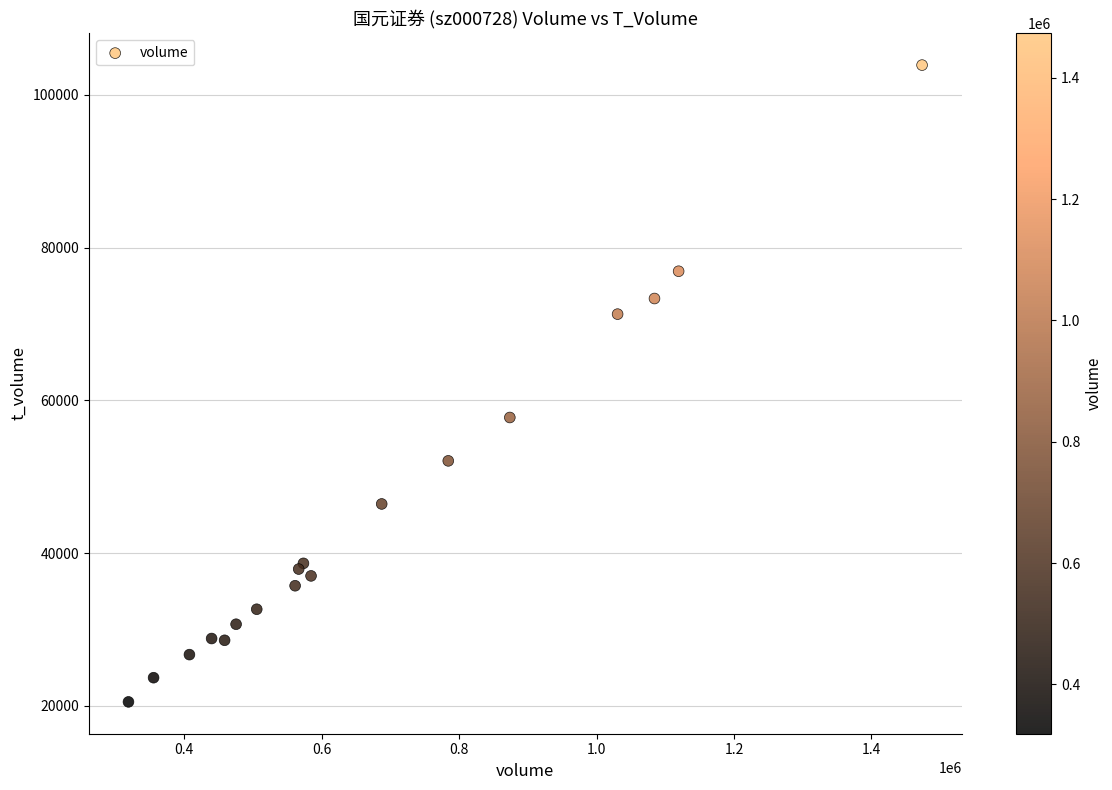

What Y value in the scatter plot is closest to 62208?

57756